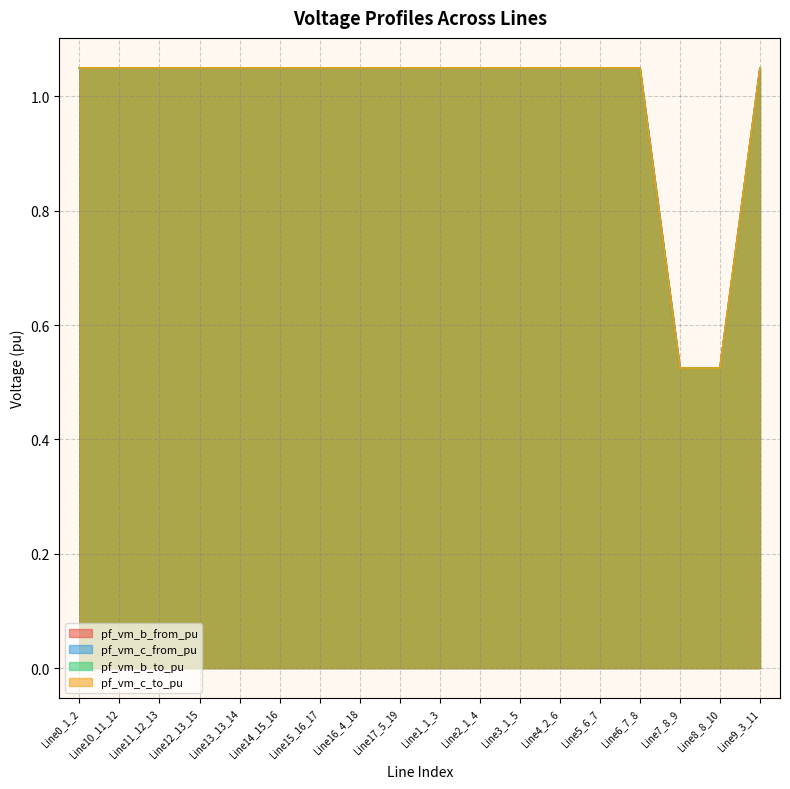

Reading left to right, extract all data points from this chart.

pf_vm_b_from_pu: 1.0	1.0	1.0	1.0	1.0	1.0	1.0	1.0	1.0	1.0	1.0	1.0	1.0	1.0	1.0	0.5	0.5	1.0
pf_vm_c_from_pu: 1.0	1.0	1.0	1.0	1.0	1.0	1.0	1.0	1.0	1.0	1.0	1.0	1.0	1.0	1.0	0.5	0.5	1.0
pf_vm_b_to_pu: 1.0	1.0	1.0	1.0	1.0	1.0	1.0	1.0	1.0	1.0	1.0	1.0	1.0	1.0	1.0	0.5	0.5	1.0
pf_vm_c_to_pu: 1.0	1.0	1.0	1.0	1.0	1.0	1.0	1.0	1.0	1.0	1.0	1.0	1.0	1.0	1.0	0.5	0.5	1.0